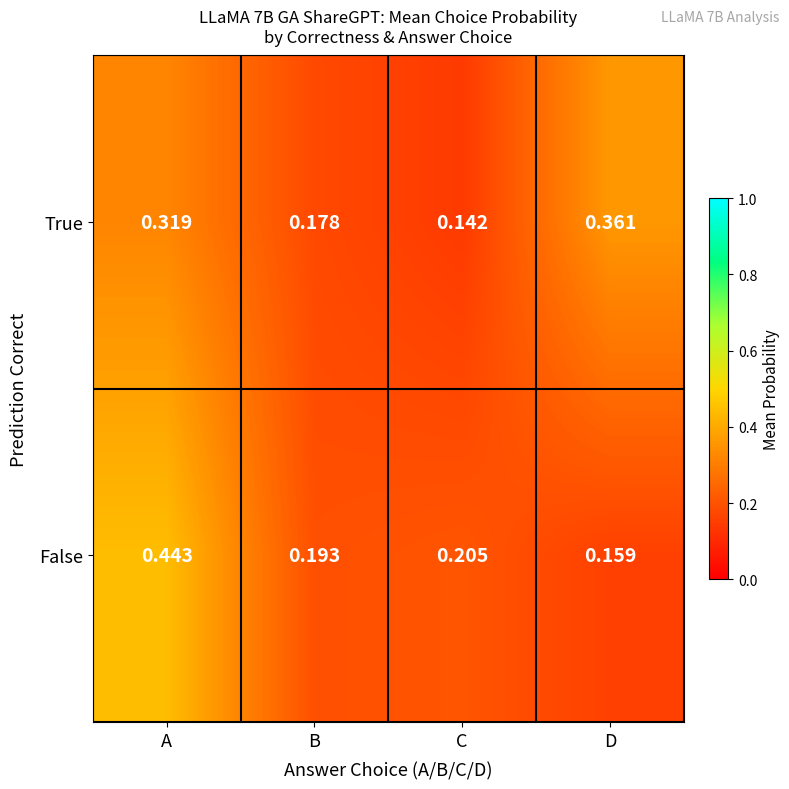

At which label is True closest to 0?

C